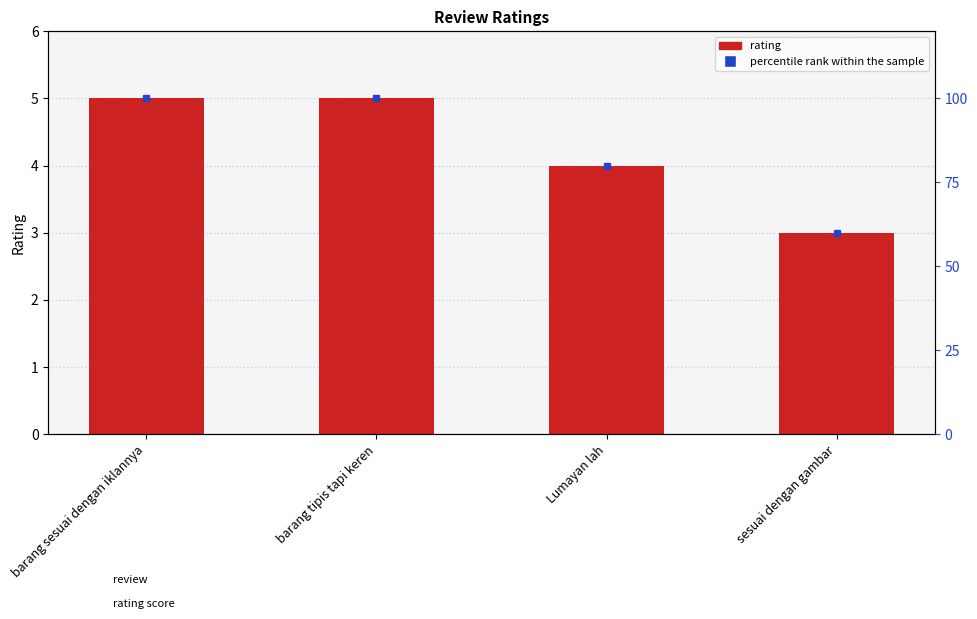

How many data points are less than 5?

2